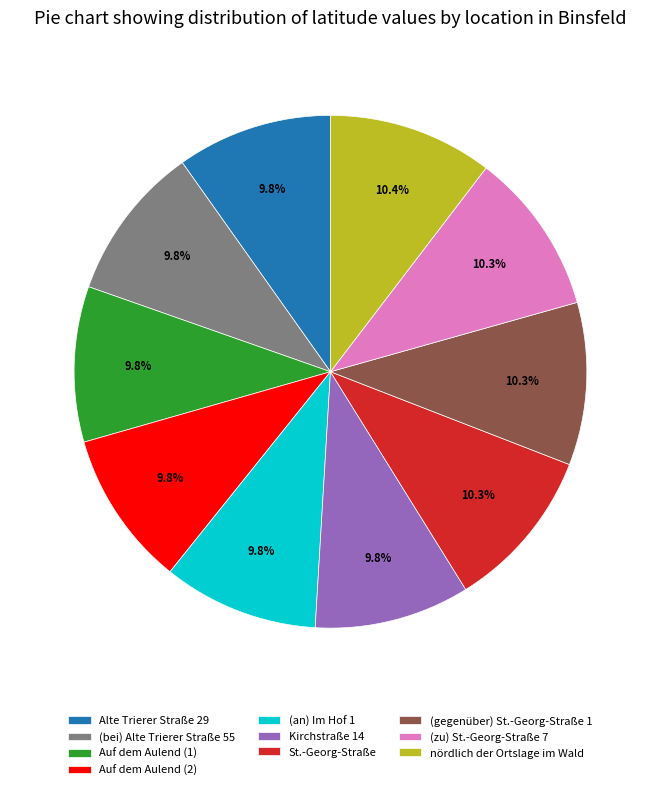

Is there a majority slice in this chart?

No